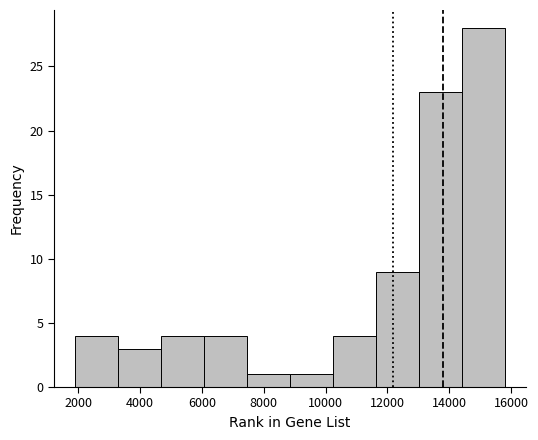

Reading left to right, transcribe this chart: for each bar, give the range it covers on the x-axis and its height. Neither the bar edges nor the heights are printed on the chart, so give them approximately, as read against the axes.

2000 to 3200: 4
3200 to 4600: 3
4600 to 6000: 4
6000 to 7400: 4
7400 to 8800: 1
8800 to 10200: 1
10200 to 11600: 4
11600 to 13000: 9
13000 to 14400: 23
14400 to 15800: 28